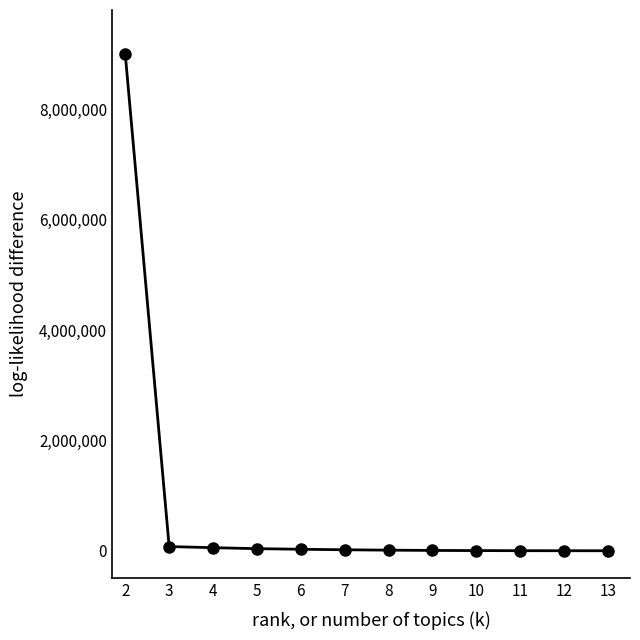

Approximately how many times larger is the value at 4 compared to 5?

1.5